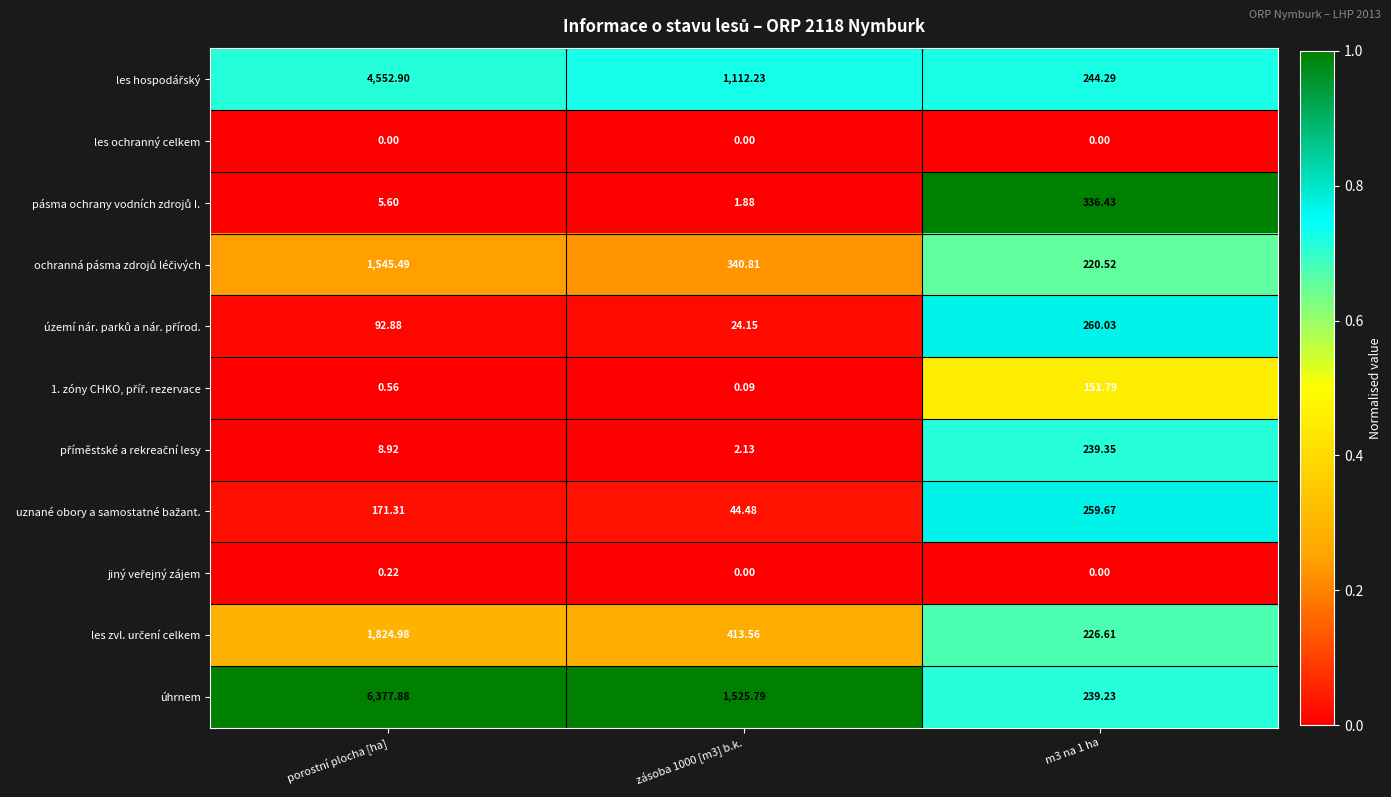

At which category does the chart reach its peak across all series?

porostní plocha [ha]